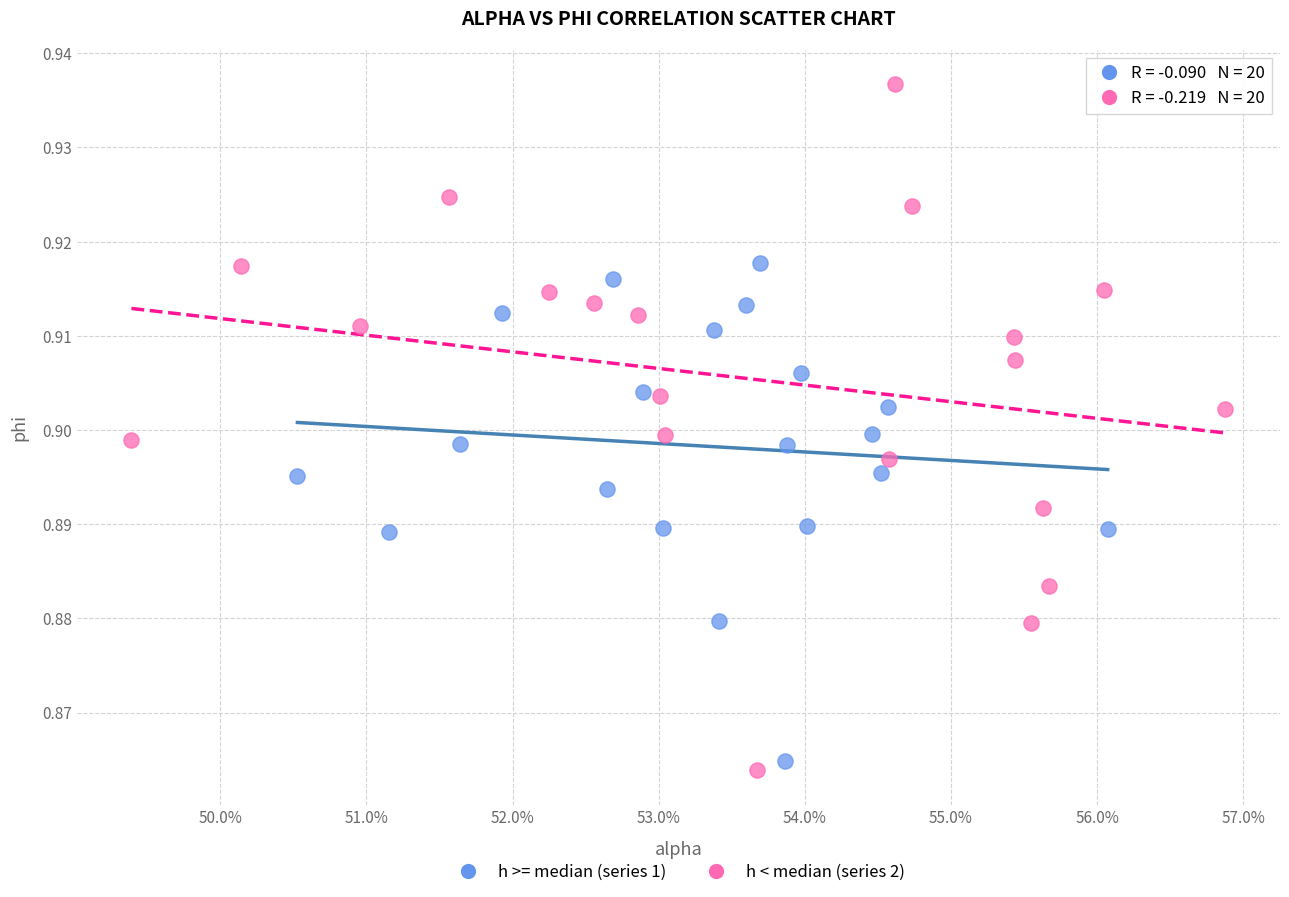

What are all the series names shown in the legend?

h >= median (series 1), h < median (series 2)